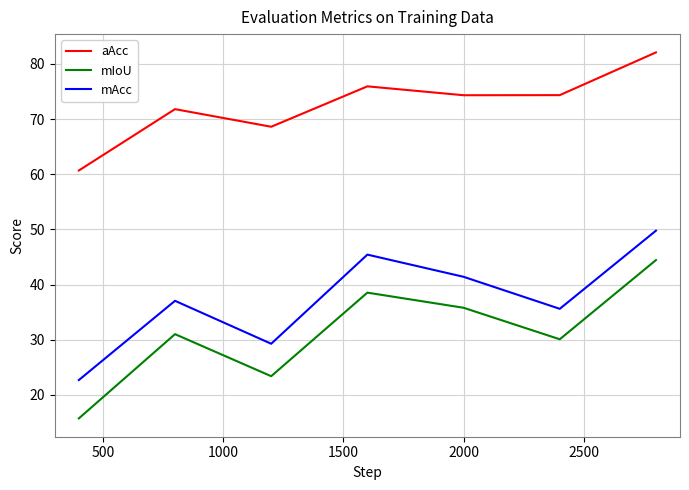

Which series has the widest spread of values?

mIoU